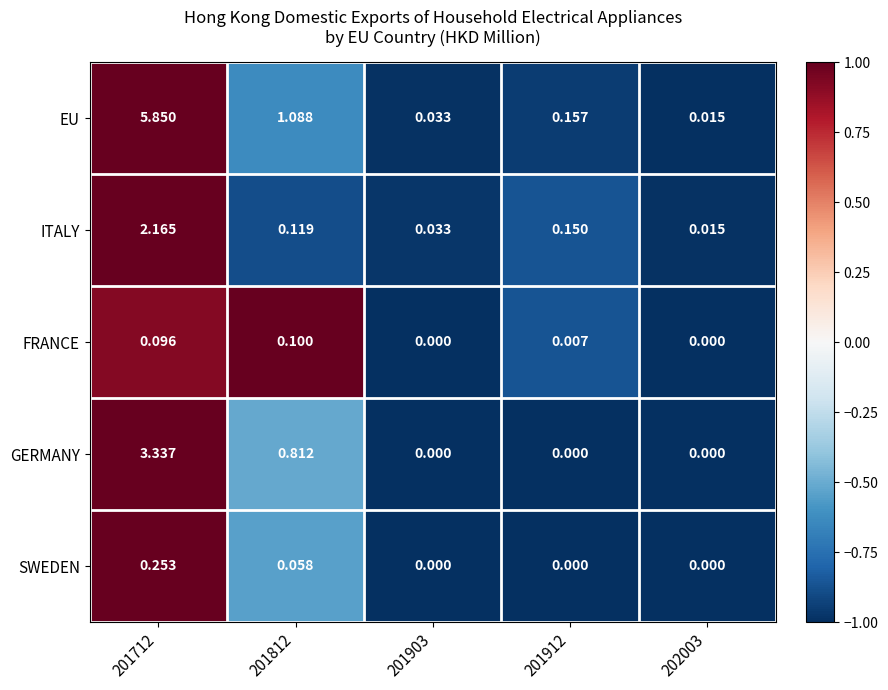

Count the number of data series in this chart.

5